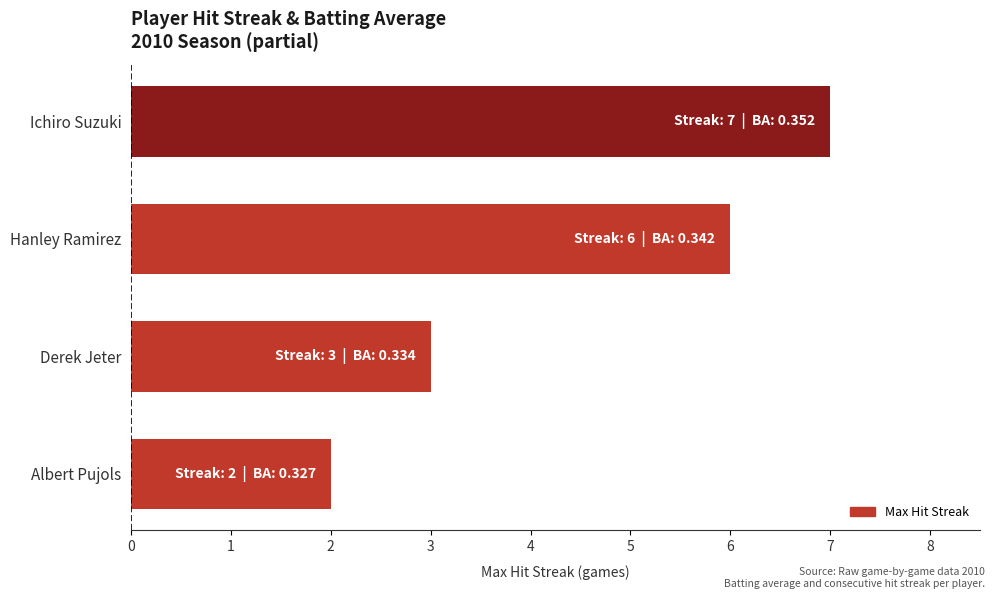

Reading bottom to top, extract all data points from this chart.

Albert Pujols=2	Derek Jeter=3	Hanley Ramirez=6	Ichiro Suzuki=7